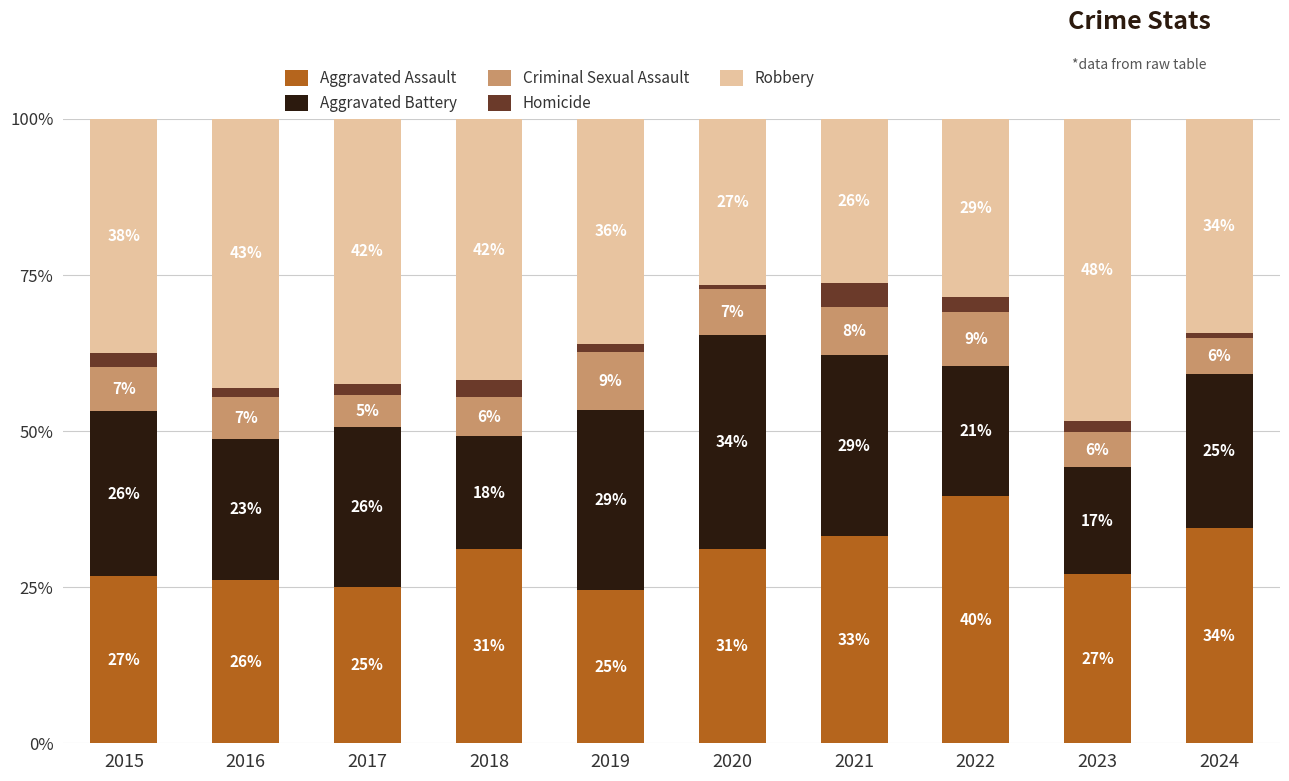

What are all the series names shown in the legend?

Aggravated Assault, Aggravated Battery, Criminal Sexual Assault, Homicide, Robbery